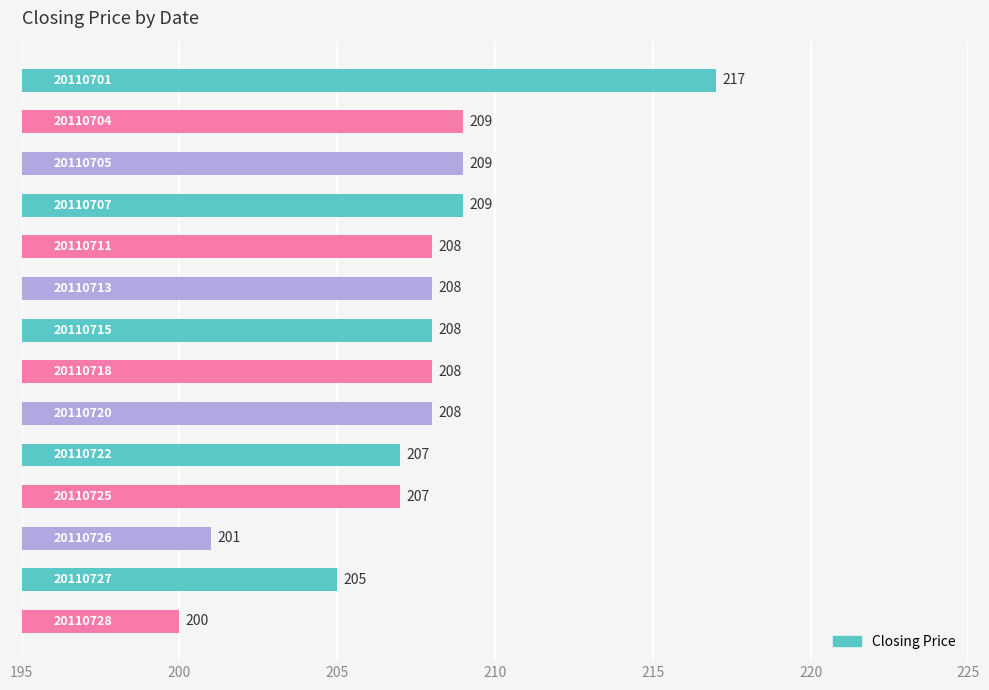

Reading top to bottom, what are all the values shown in this chart?

217	209	209	209	208	208	208	208	208	207	207	201	205	200